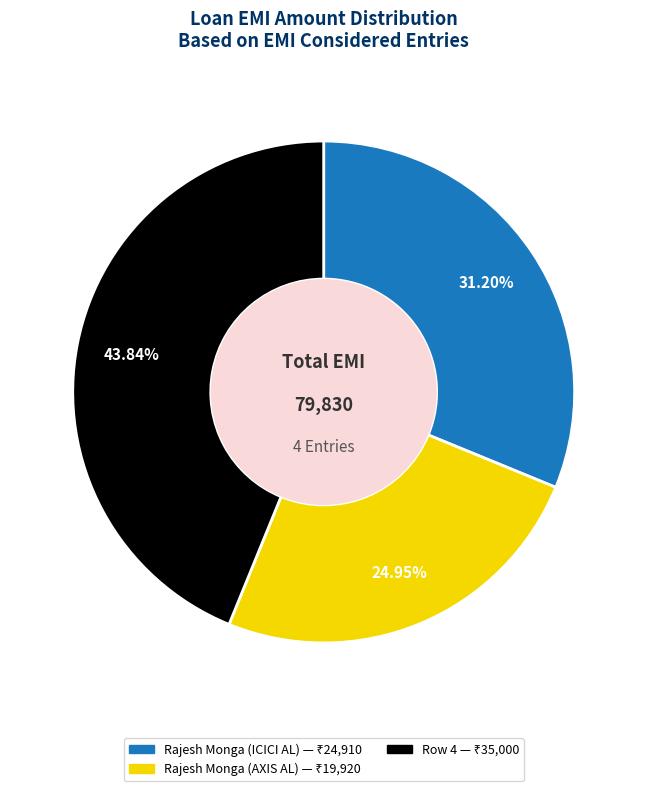

Is there any slice that represents more than half of the pie?

No